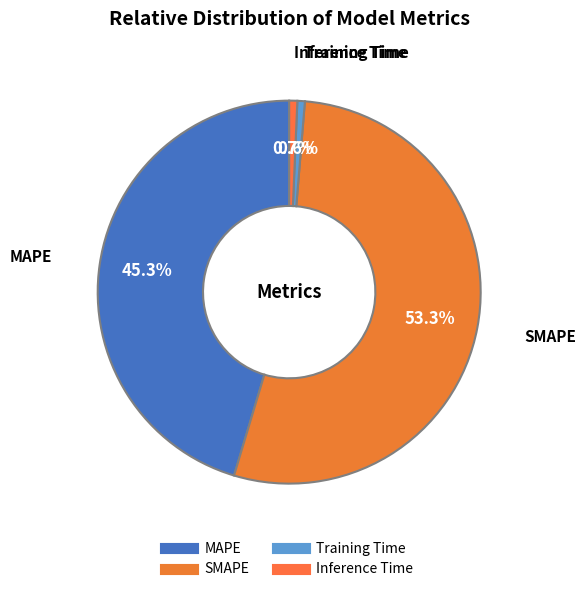

To the nearest percent, what is the difference between the largest and smallest slice percentages?

53%